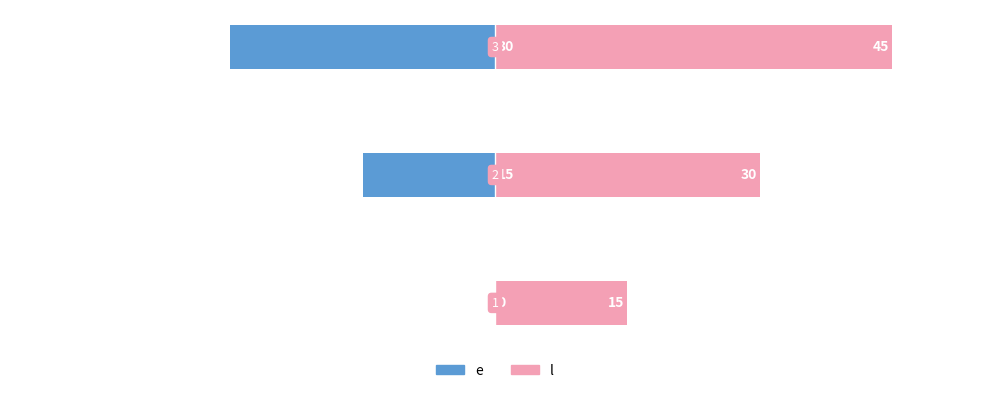

What is the value of the l bar at the 2nd from the left?

30